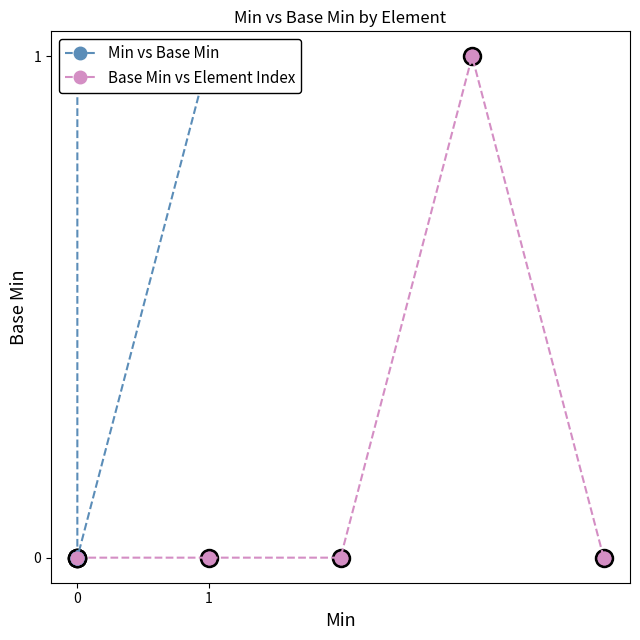

True or false: Min vs Base Min and Base Min vs Element Index intersect in this chart.

False